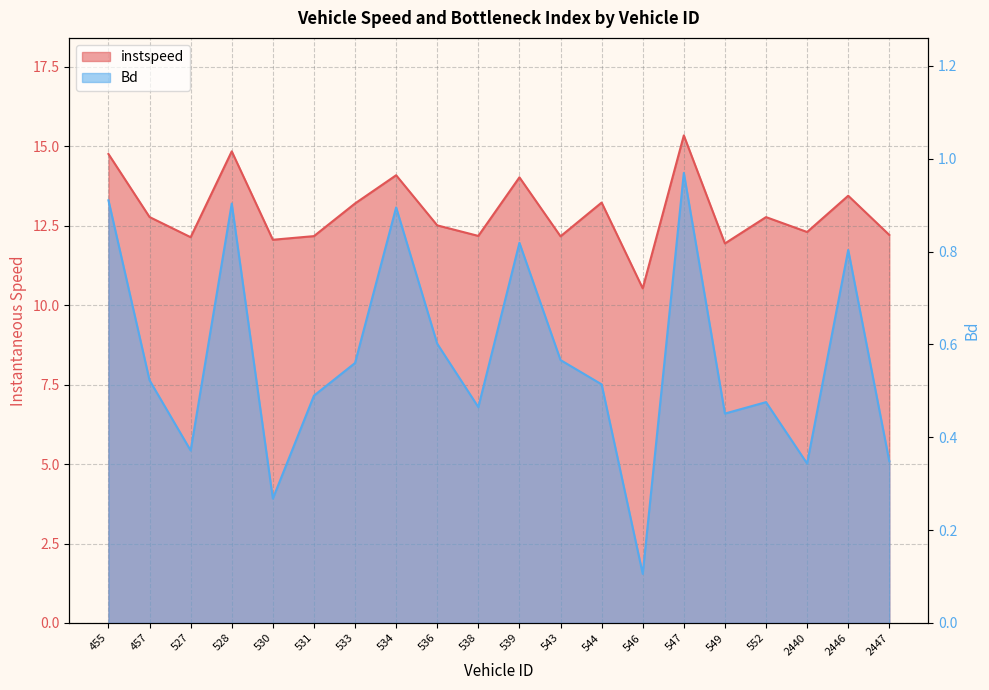

What are all the series names shown in the legend?

instspeed, Bd